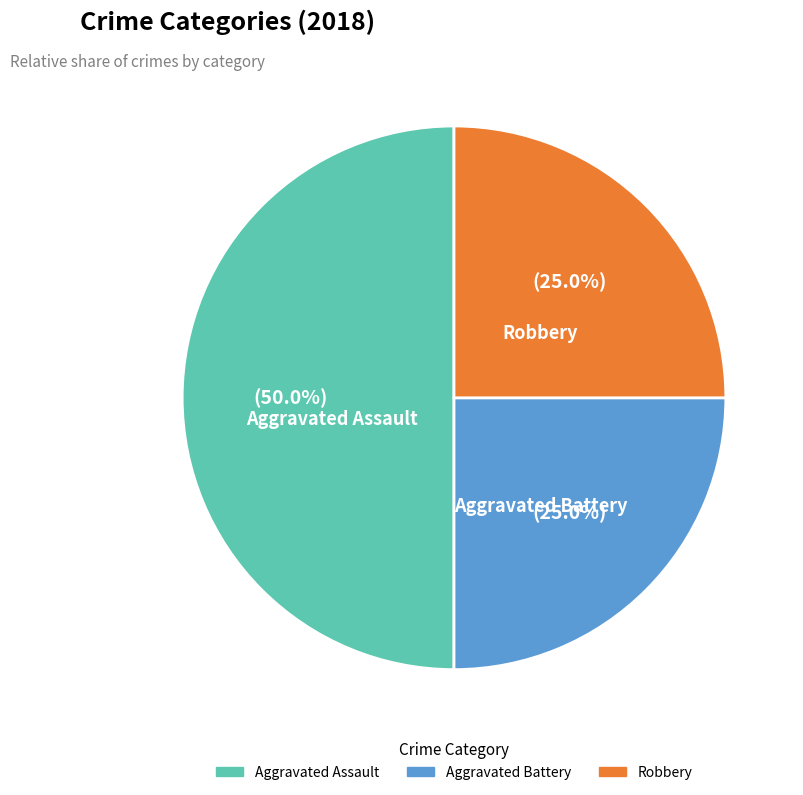

What is the ratio of the value at Robbery to the value at Aggravated Assault?

0.5